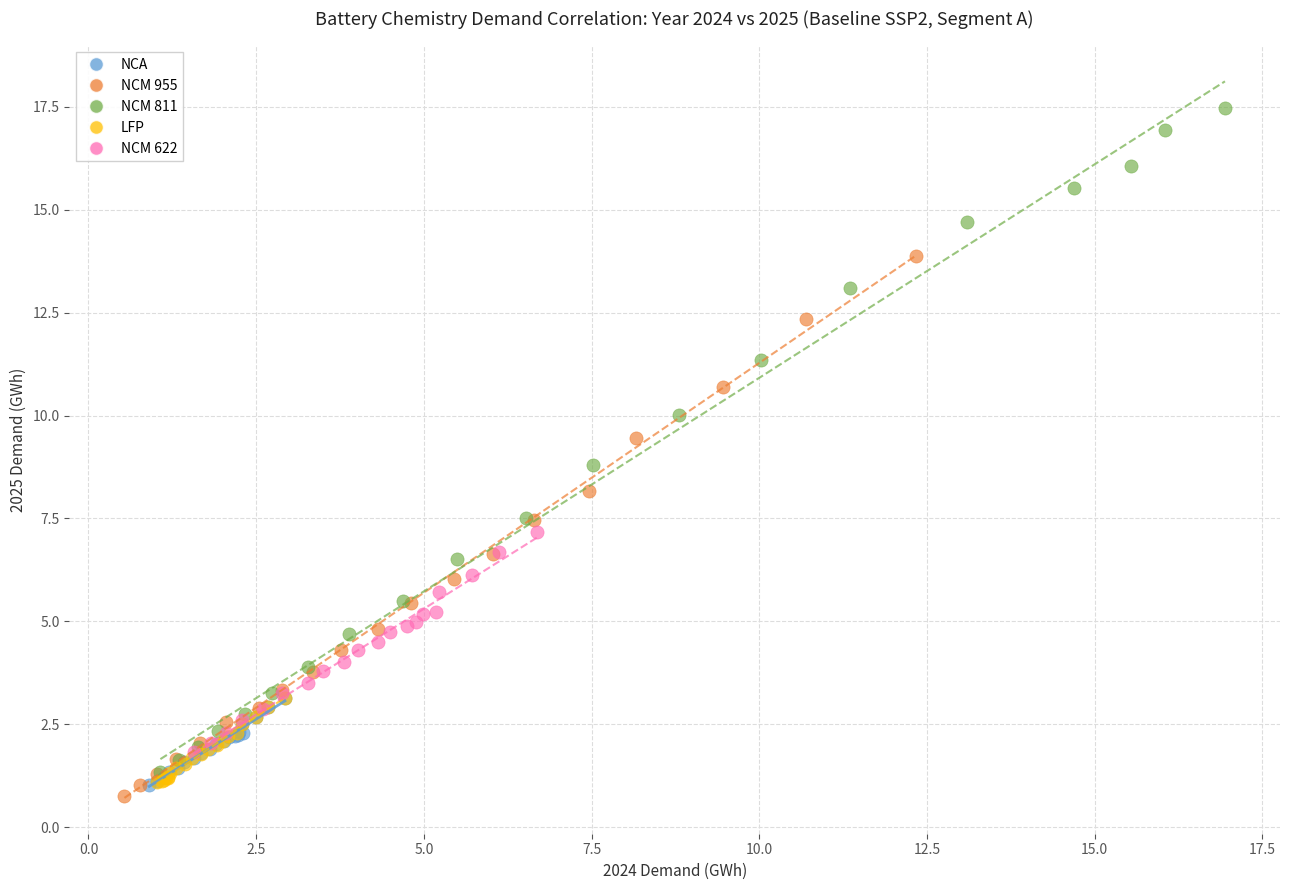

What are all the series names shown in the legend?

NCA, NCM 955, NCM 811, LFP, NCM 622